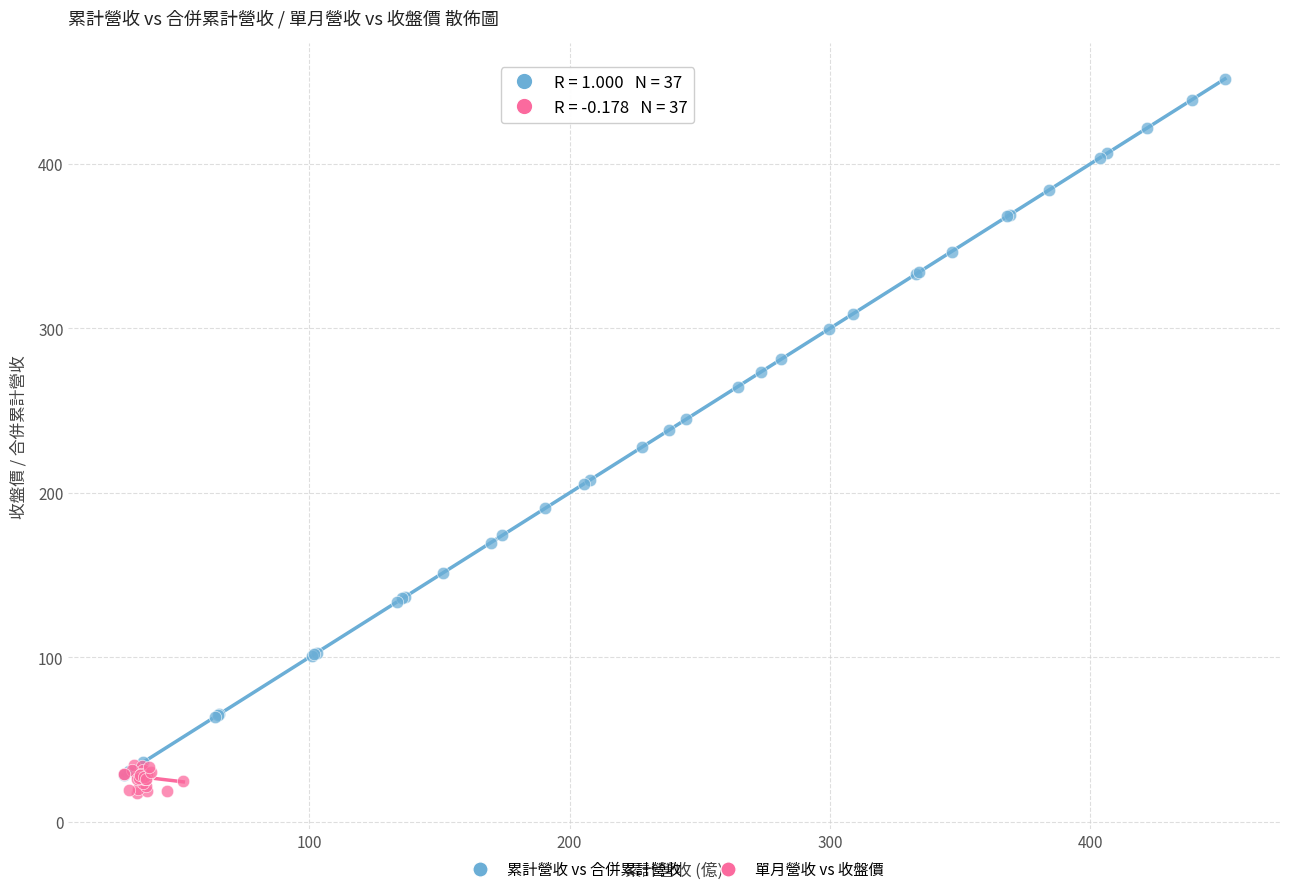

Which series contains the lowest Y value?

單月營收 vs 收盤價